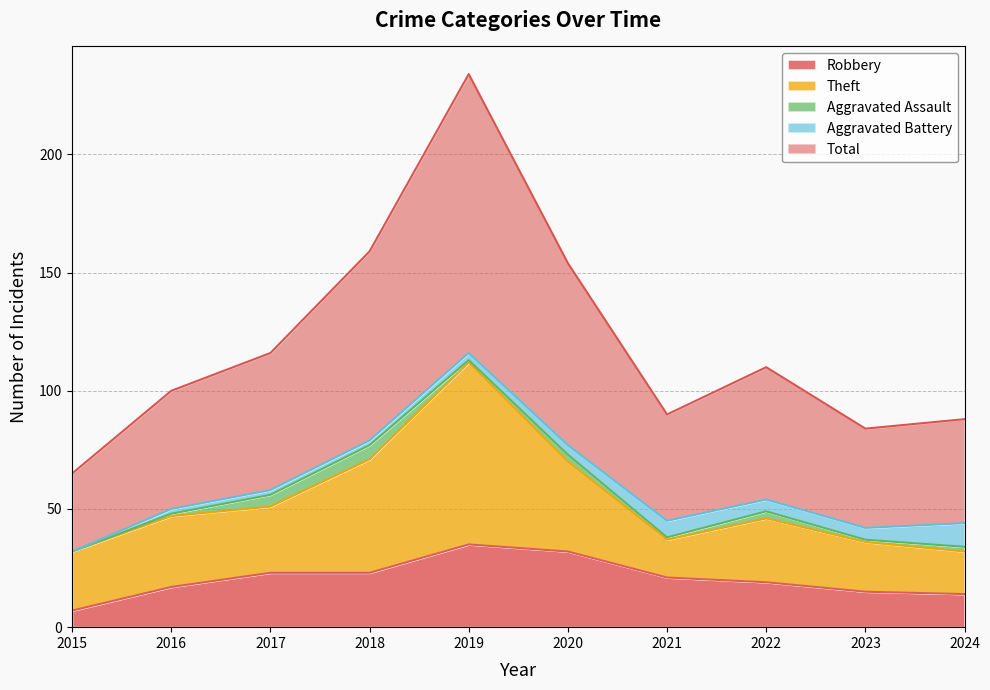

How many Aggravated Battery values are between 2 and 5?

7